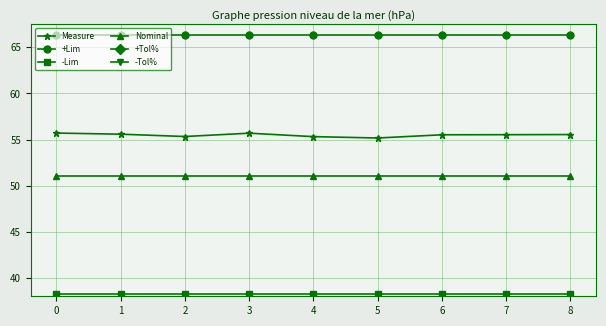

Which series changed the most between 3 and 6?

Measure